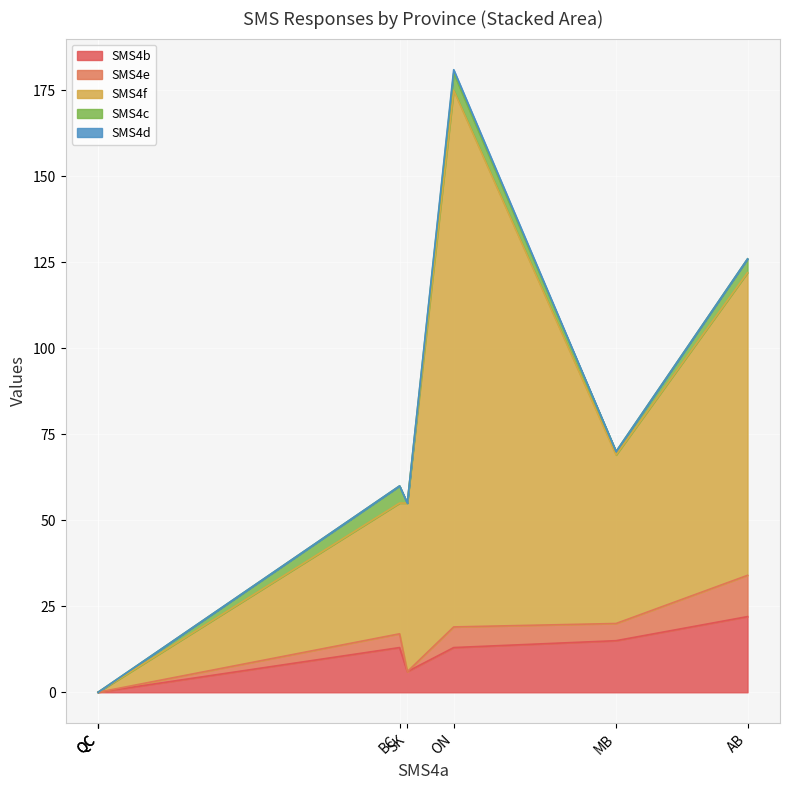

Is it true that SMS4c equals 4 at AB?

True